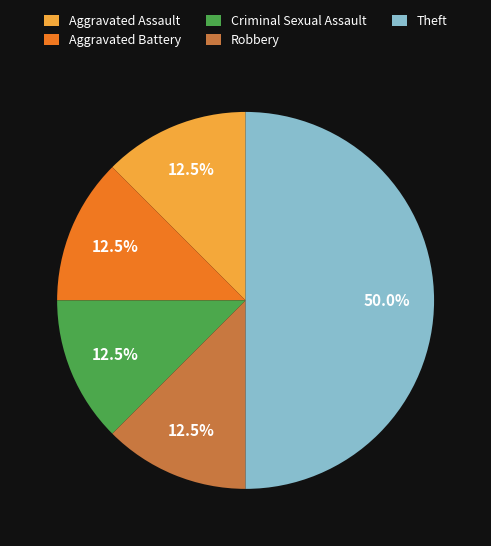

The Theft slice represents 50% of the pie. True or false?

True